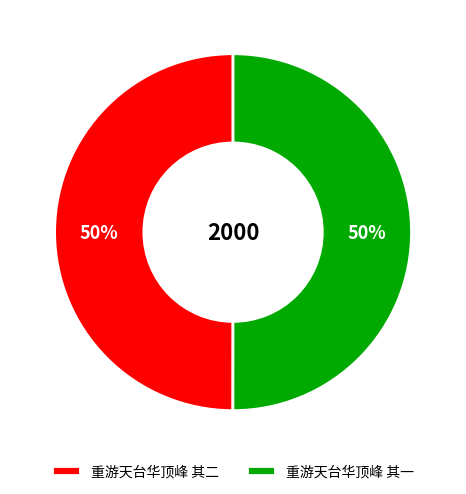

How many slices are in this pie chart?

2